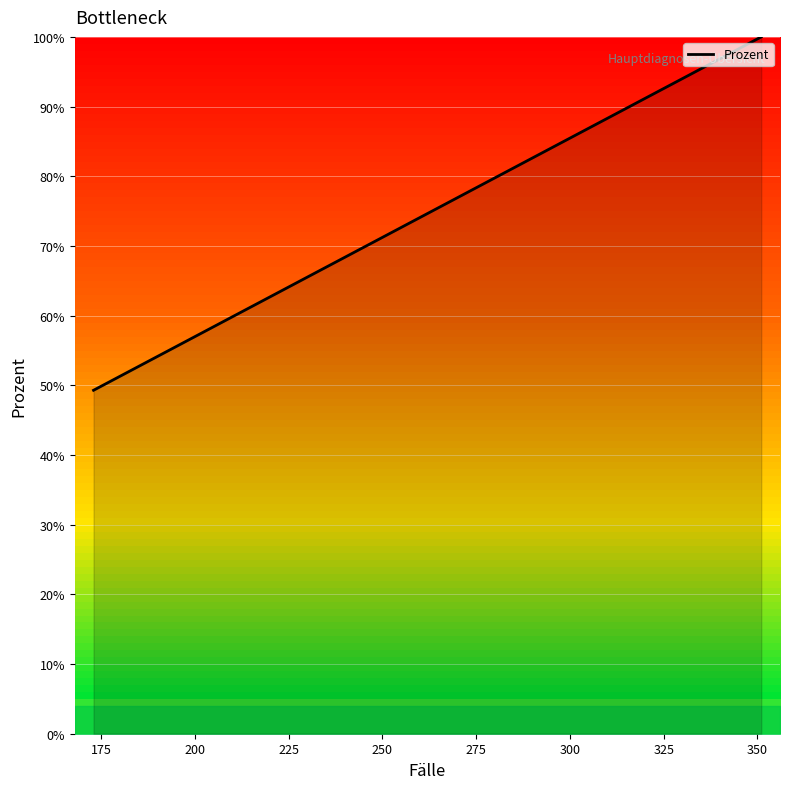

What is the sum of all values?

1331.6